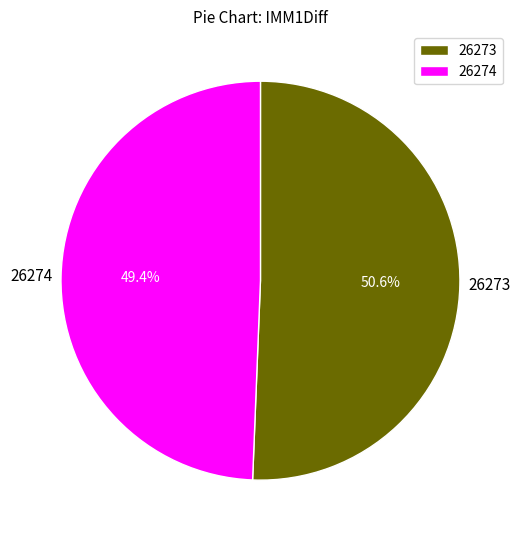

Count the number of slices in the pie.

2